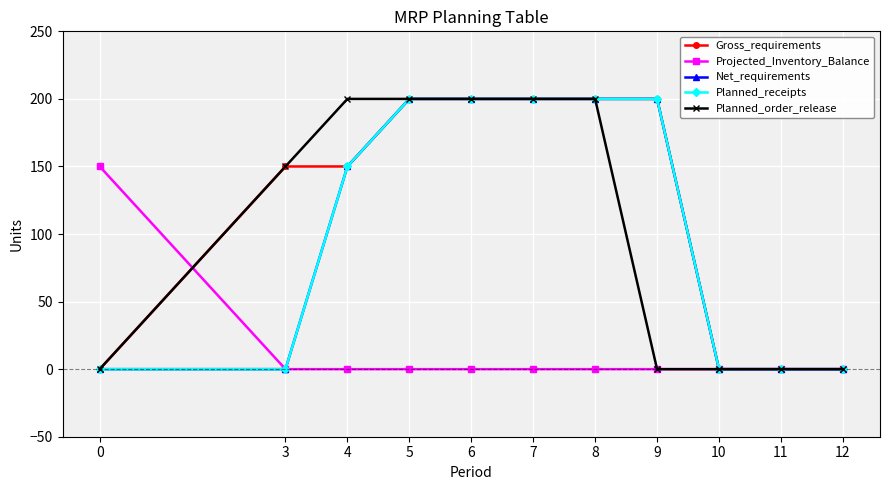

Which series changed the most between 5 and 7?

Gross_requirements